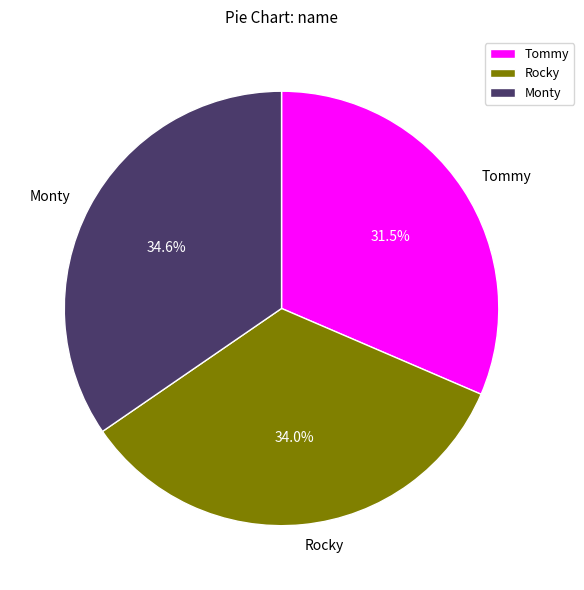

What percentage is the Rocky slice, to the nearest percent?

34%